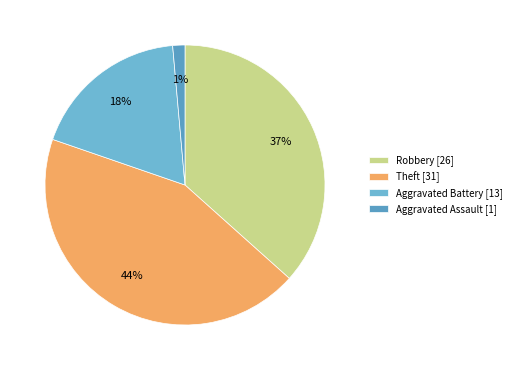

Which slice is the smallest?

Aggravated Assault [1]